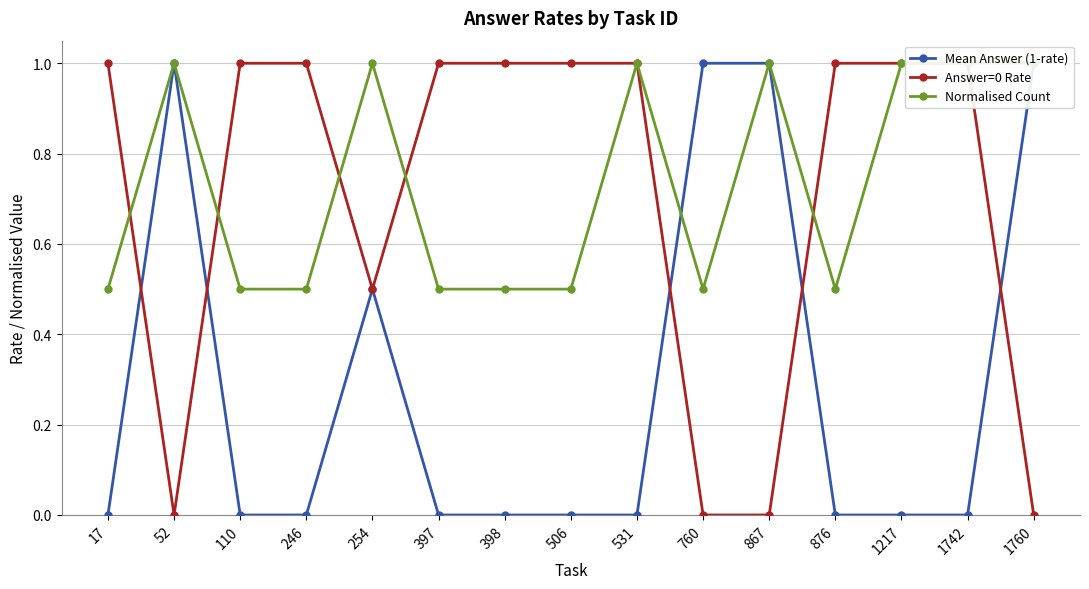

At how many categories does at least one series exceed 0?

15